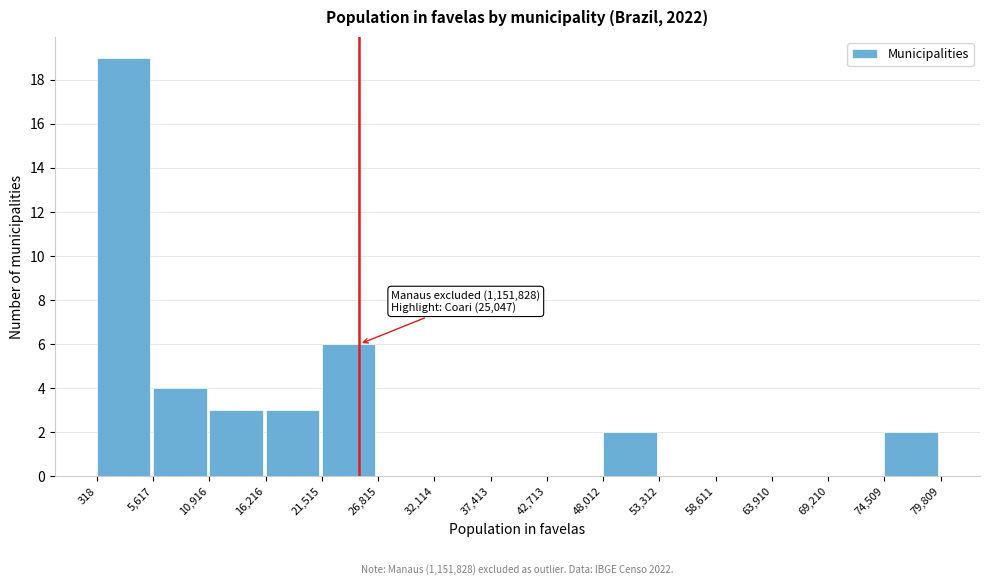

Over which range of the x-axis is the bar tallest?

318 to 5,617